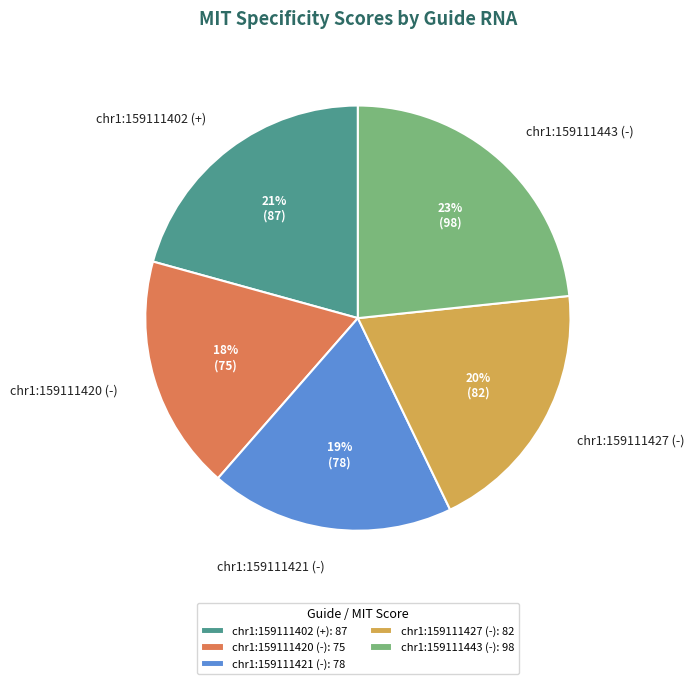

Which category has the biggest portion of the pie?

chr1:159111443 (-)